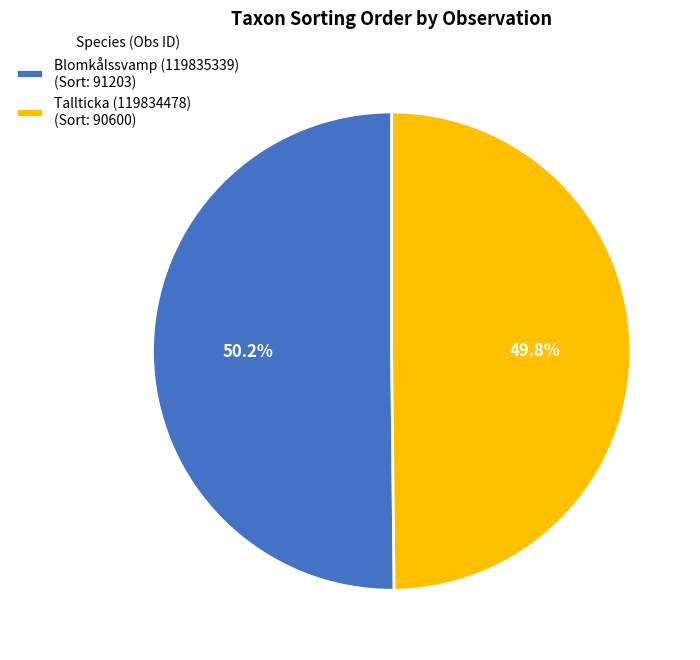

What is the total percentage of Tallticka (119834478) and Blomkålssvamp (119835339)?

100.0%